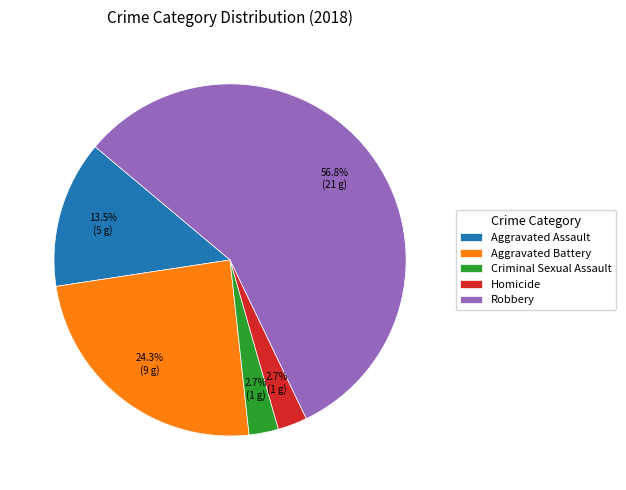

Which slice is the largest?

Robbery